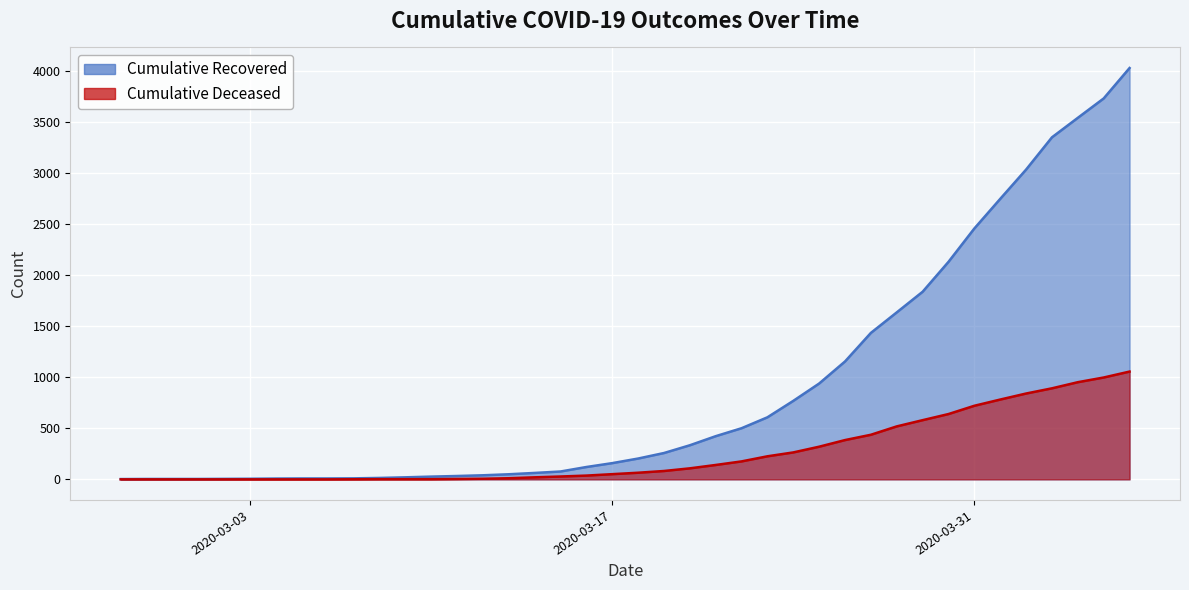

True or false: cumulative_deceased and cumulative_recovered cross at least once.

False